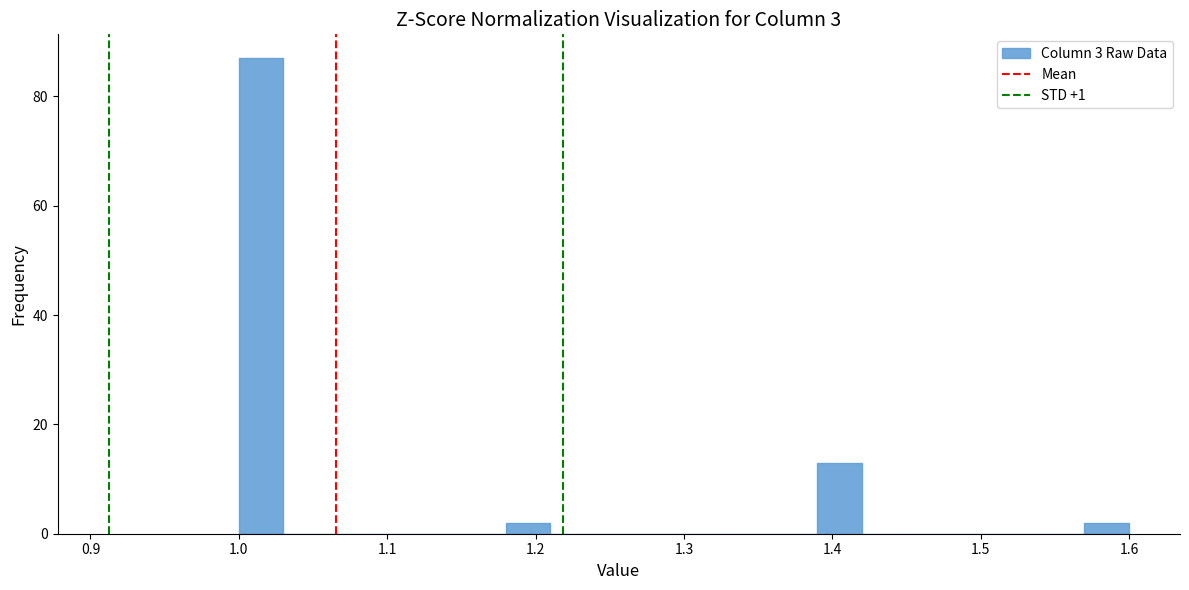

Around what value on the x-axis is the tallest bar? Give the approximate position of its centre, as read against the axis.

1.02